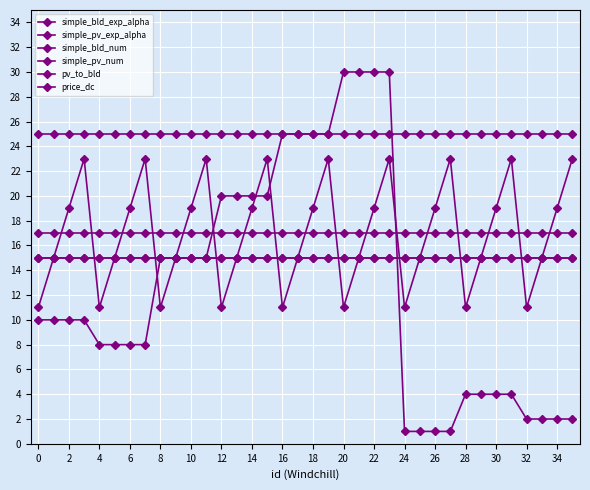

Does the chart have visible grid lines?

Yes